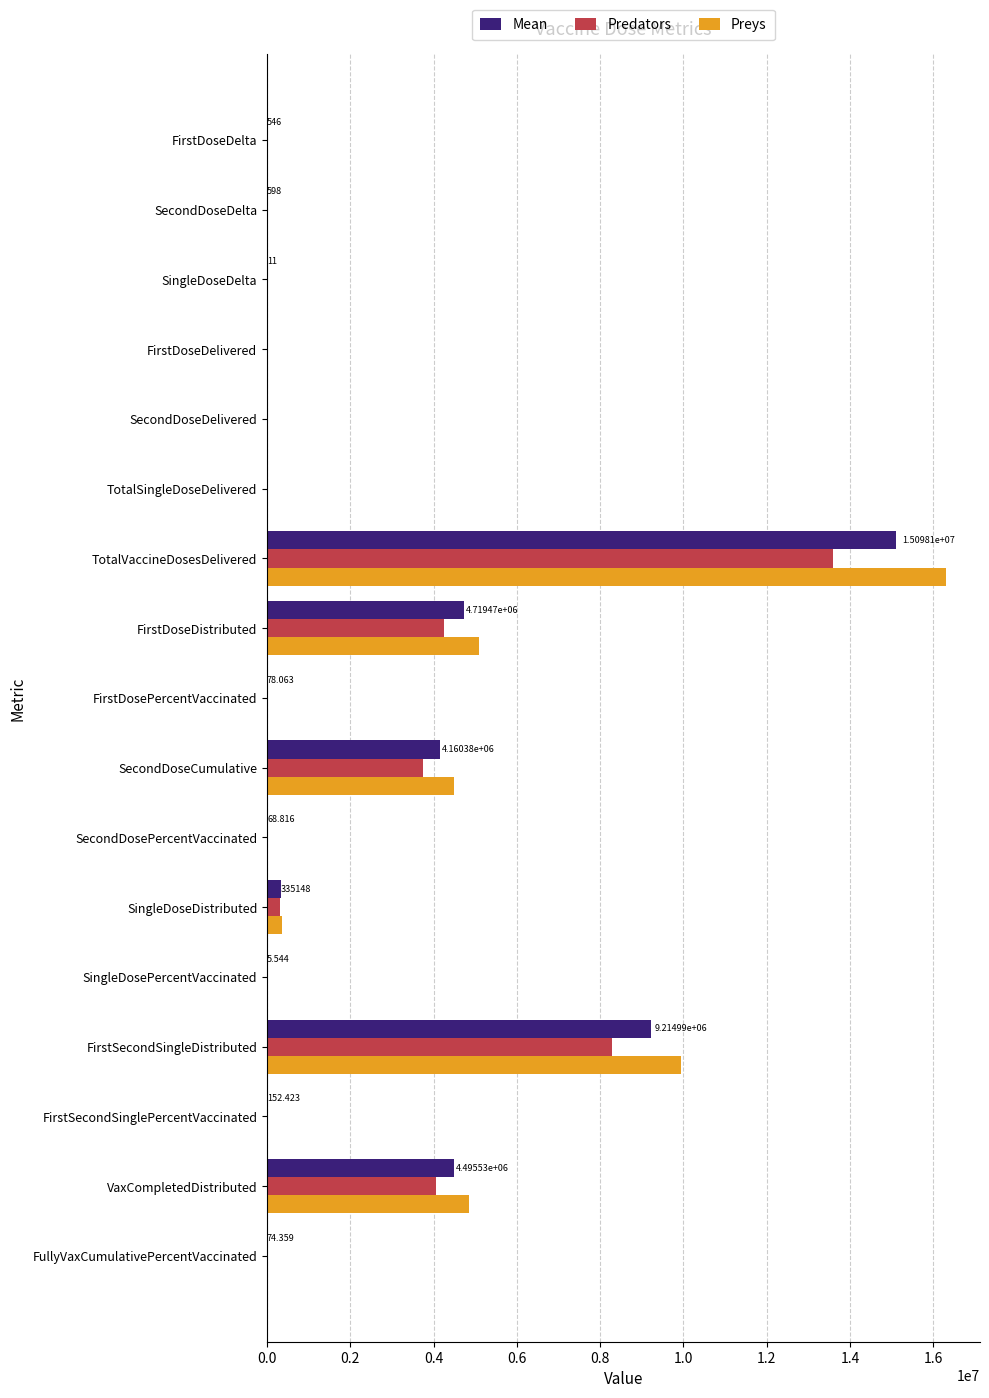

Which series changed the most between TotalSingleDoseDelivered and FirstSecondSingleDistributed?

Preys